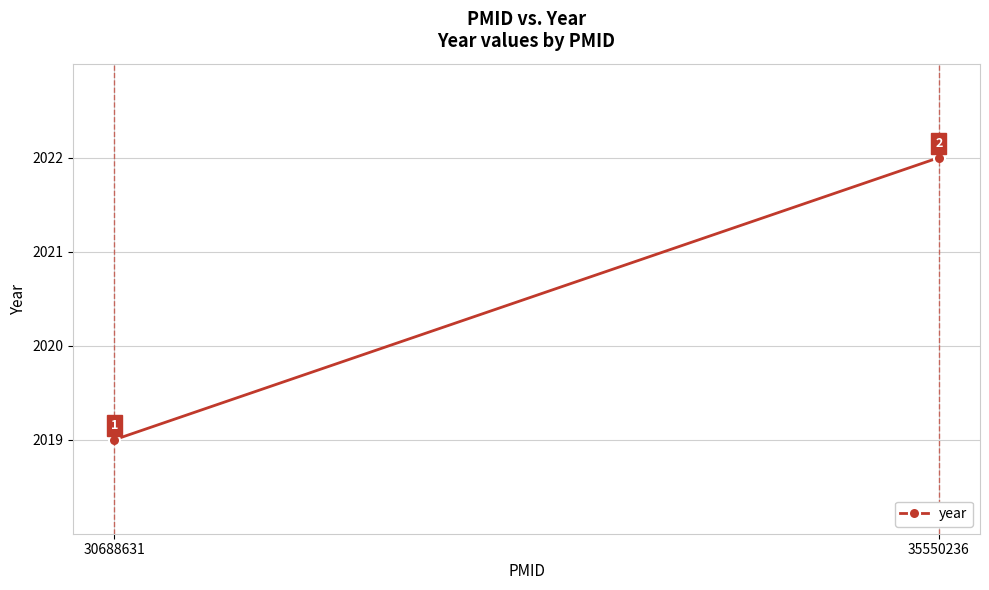

The chart shows a value of 3497 at 35550236. True or false?

False